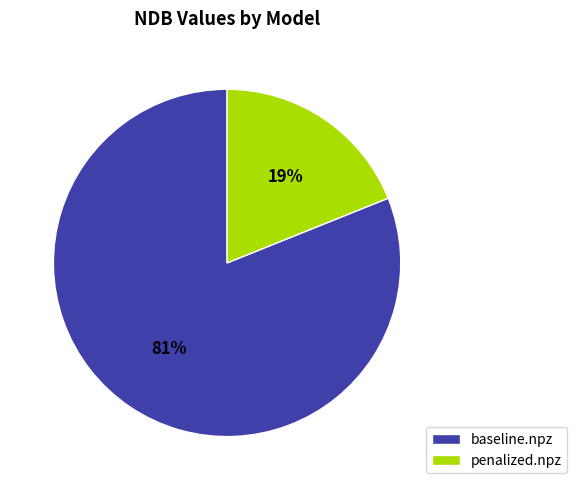

What is the ratio of the value at baseline.npz to the value at penalized.npz?

4.3